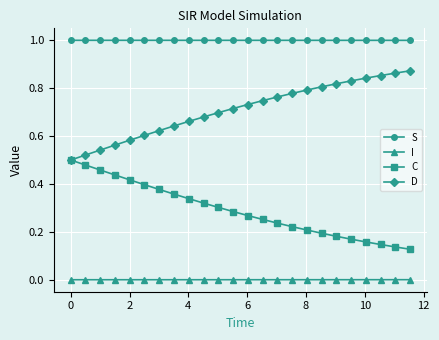

Rank the series by their maximum value, from lowest to highest.

I, C, D, S